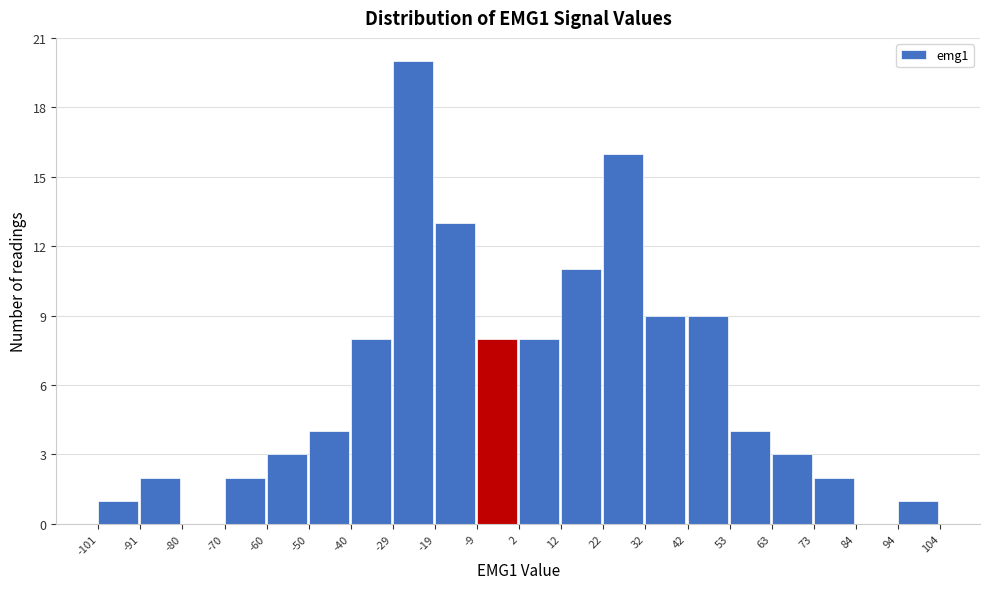

Reading left to right, transcribe this chart: for each bar, give the range it covers on the x-axis and its height. The values are not printed on the chart, so give them approximately, as read against the axis.

-101 to -91: 1
-91 to -80: 2
-80 to -70: 0
-70 to -60: 2
-60 to -50: 3
-50 to -40: 4
-40 to -29: 8
-29 to -19: 20
-19 to -9: 13
-9 to 2: 8
2 to 12: 8
12 to 22: 11
22 to 32: 16
32 to 42: 9
42 to 53: 9
53 to 63: 4
63 to 73: 3
73 to 84: 2
84 to 94: 0
94 to 104: 1